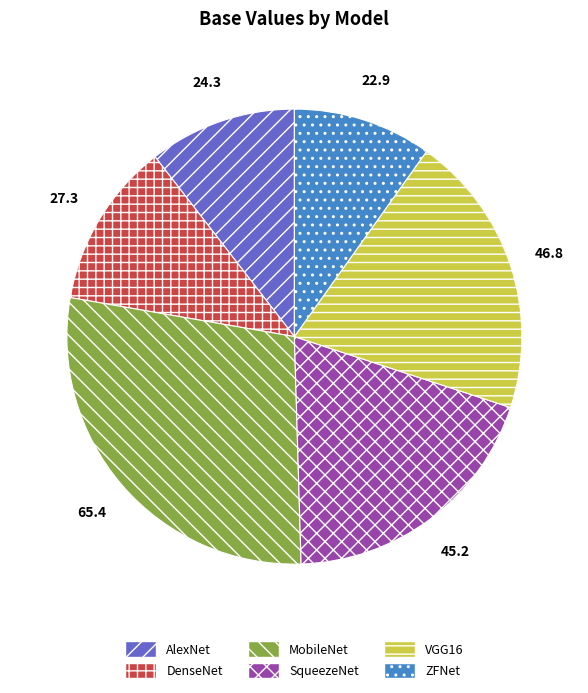

The VGG16 slice represents 20% of the pie. True or false?

True